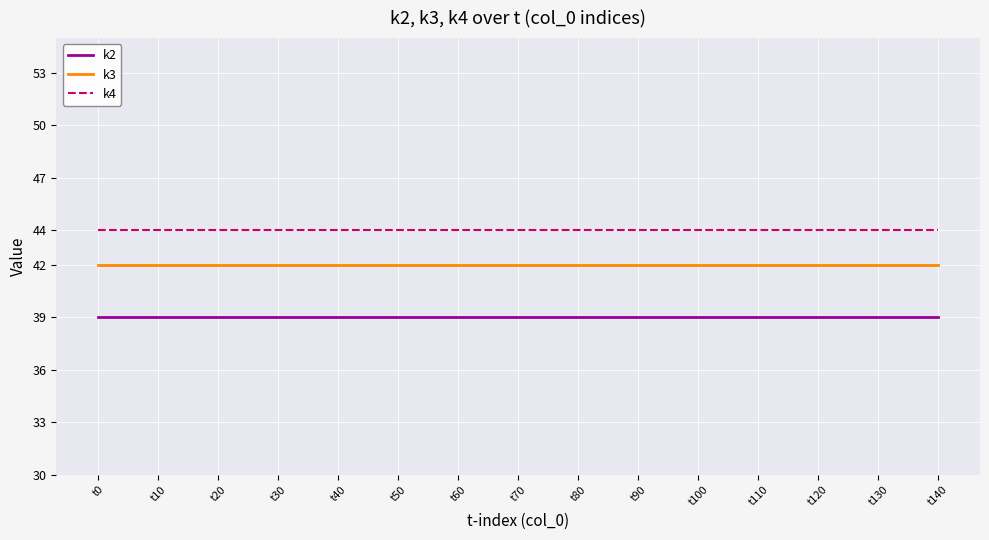

What is the sum of all k4 values?

660